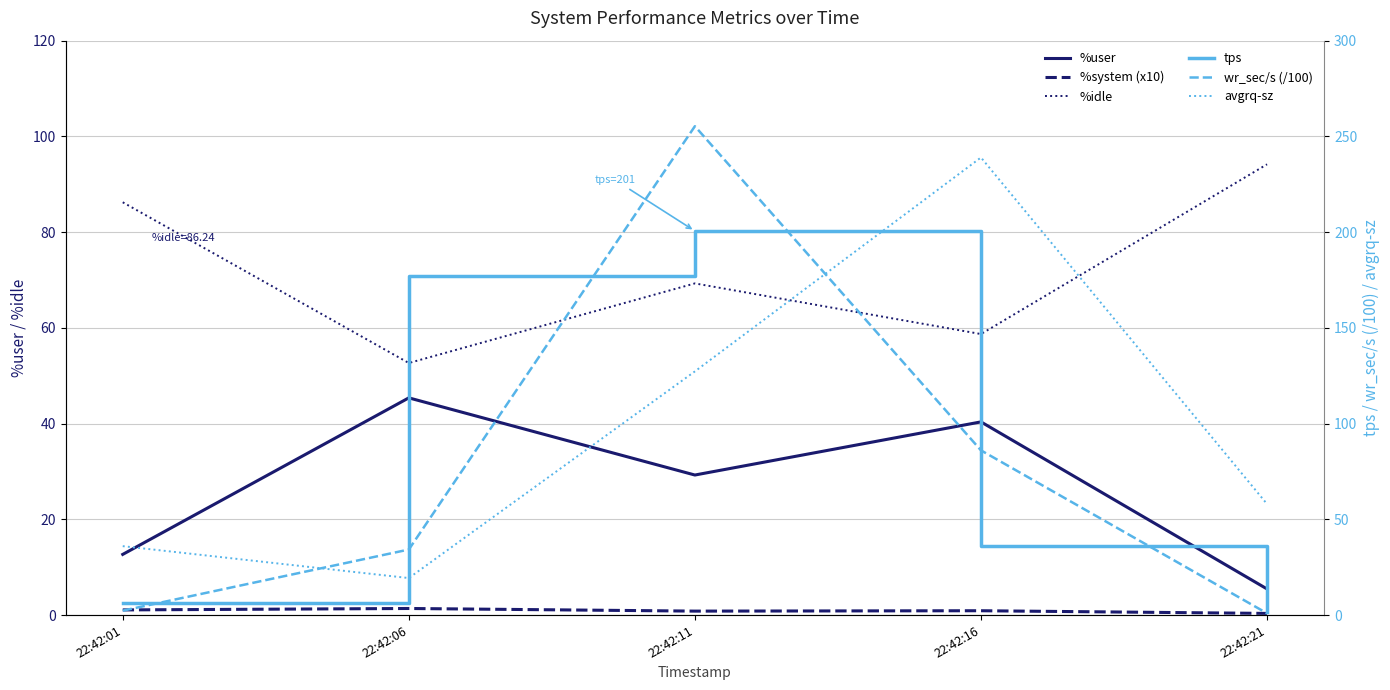

Is this an area chart (filled region under the line)?

No